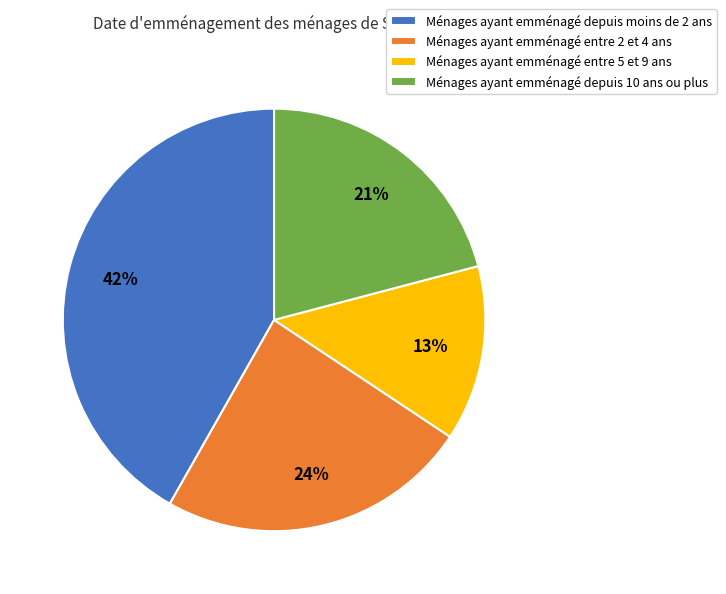

Is there any slice that represents more than half of the pie?

No